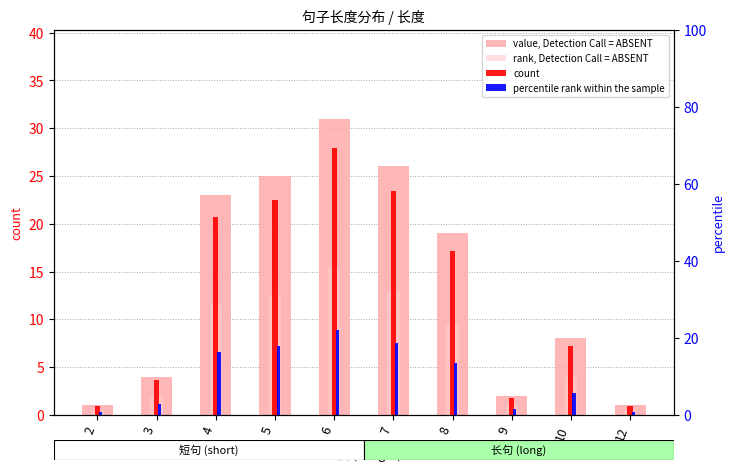

What is the sum of the percentile rank within the sample values at 2 and 9?

2.1